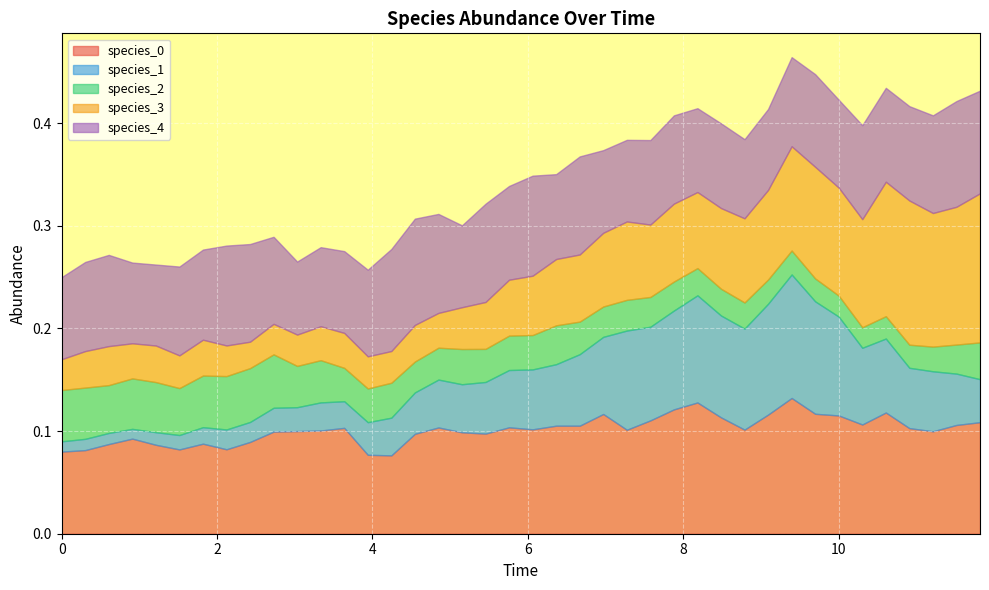

Which series has the largest total across all categories?

species_0